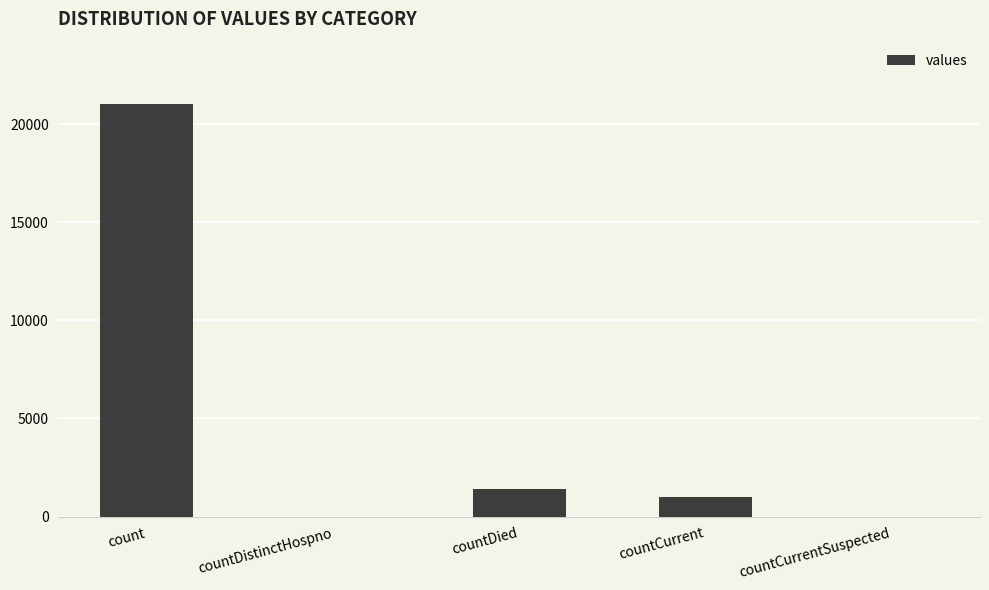

How many distinct data groups are displayed?

1